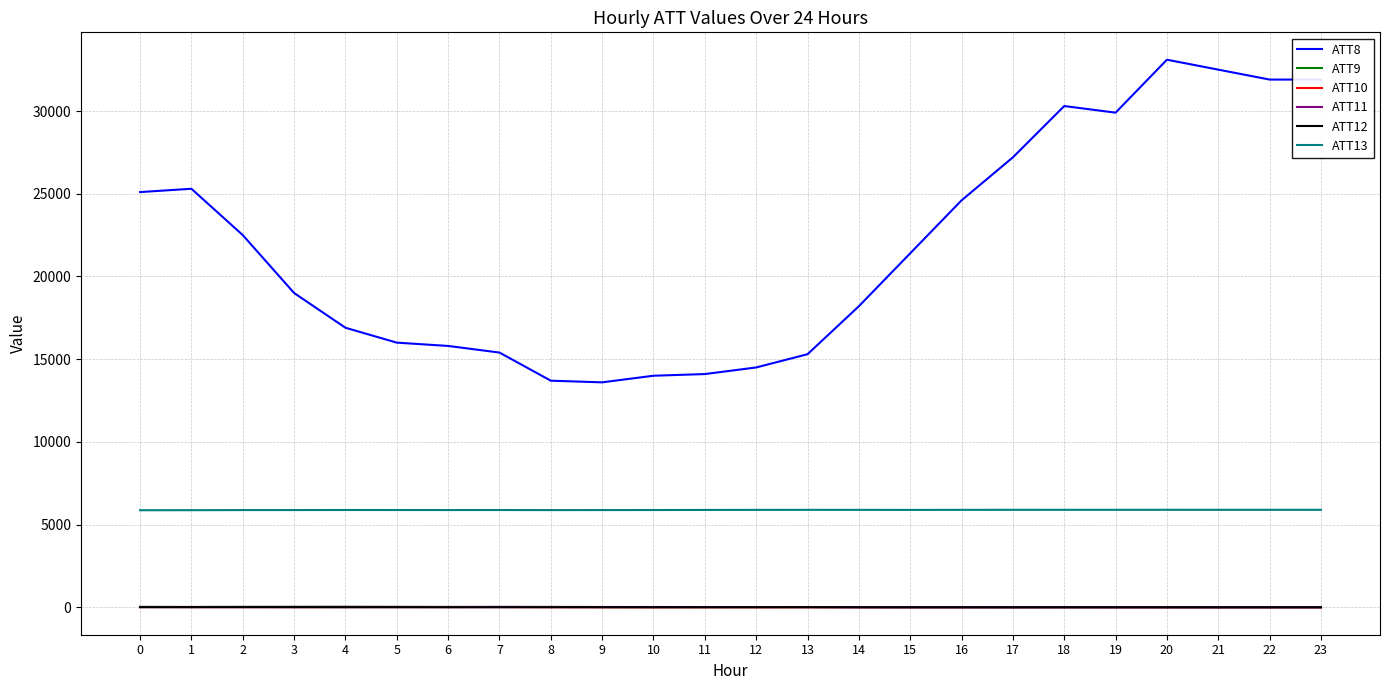

Which series has the largest total across all categories?

ATT8